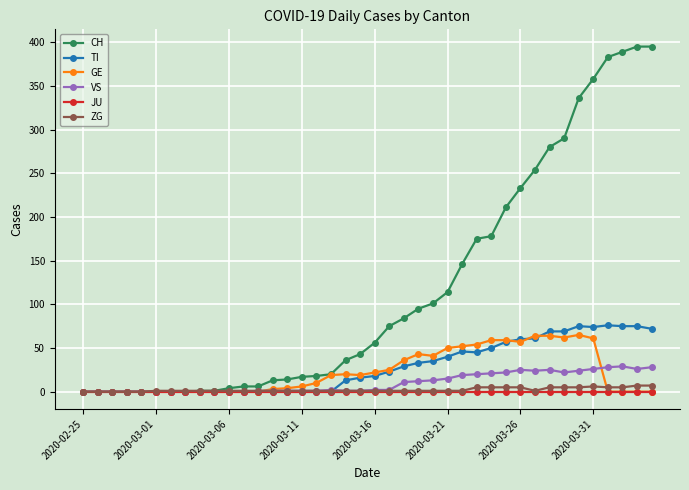

True or false: TI has more than 0 interior local peaks.

True